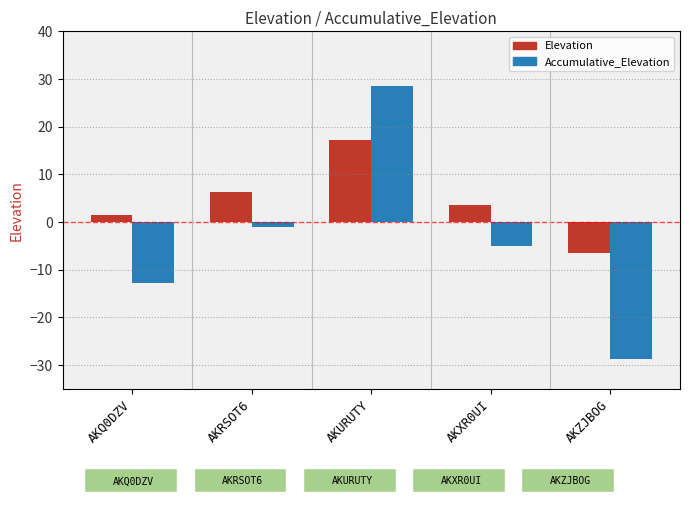

What is the approximate value of Elevation at AKXR0UI?

3.6